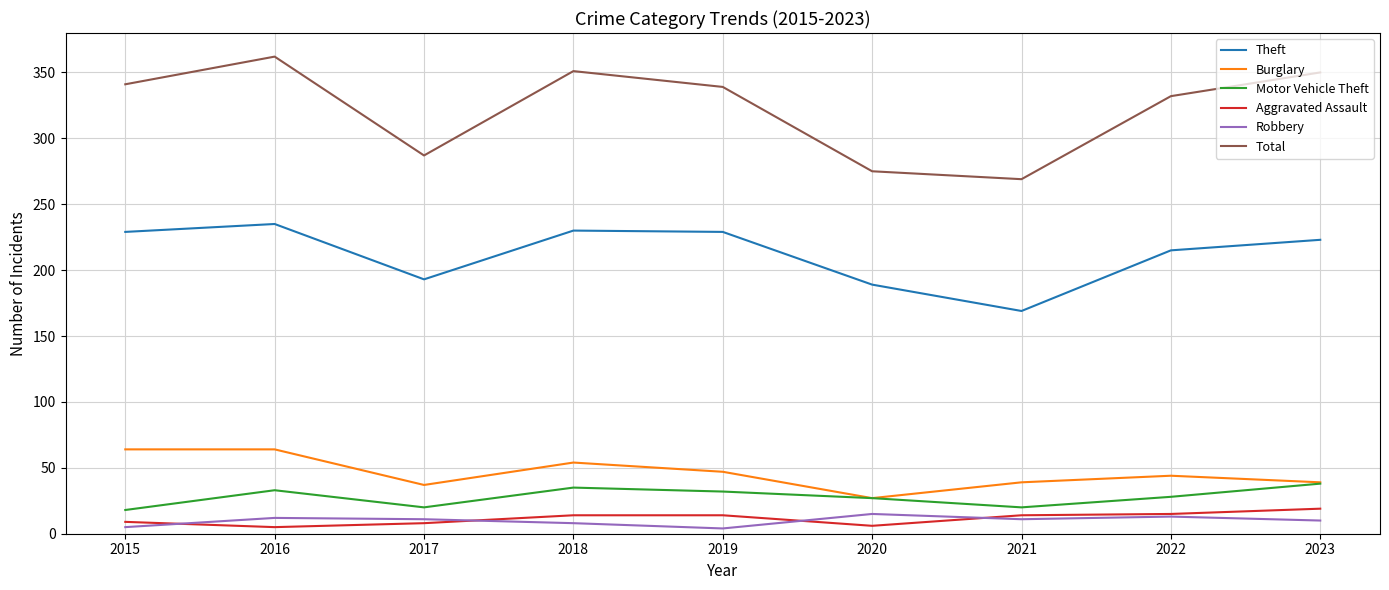

True or false: Aggravated Assault has a value of 14 at 2019.

True